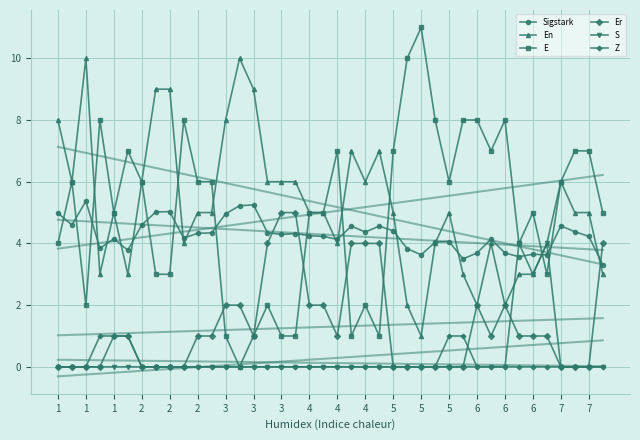

Is the value of En at 7 greater than the value of Er at 1?

Yes